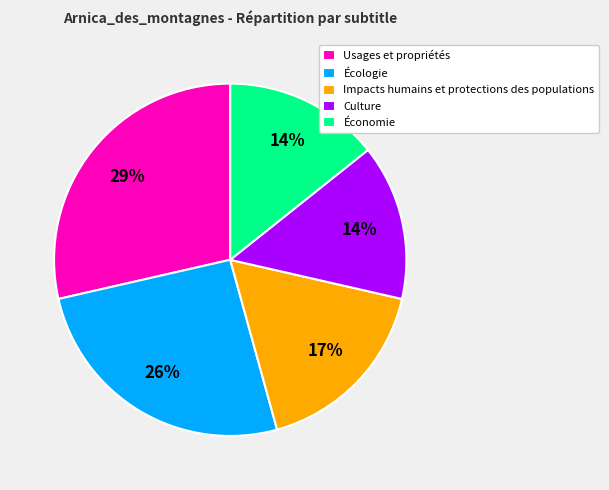

How many segments does this pie chart have?

5